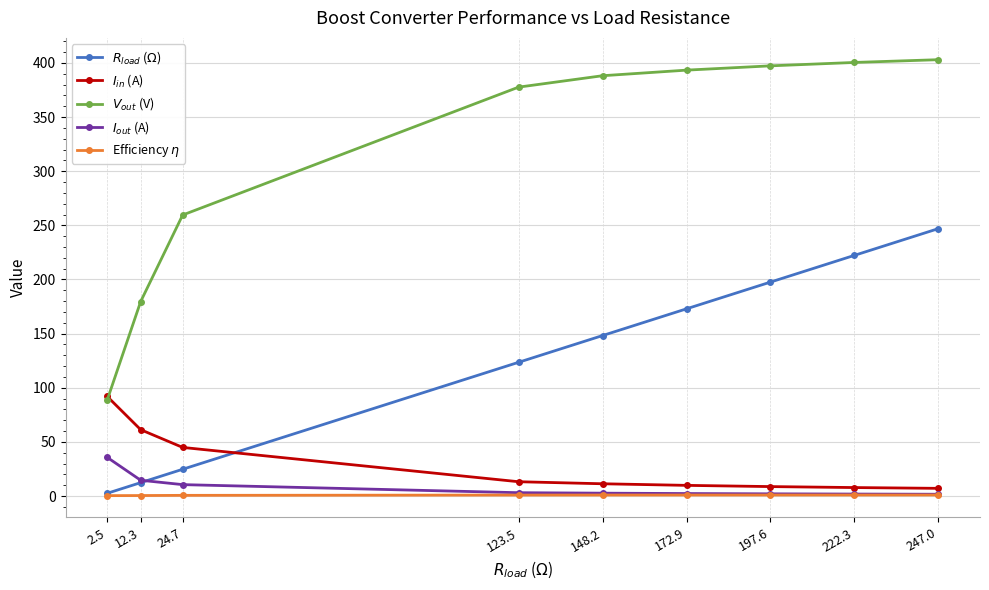

Which series has the largest range (max minus min)?

$V_{out}$ (V)